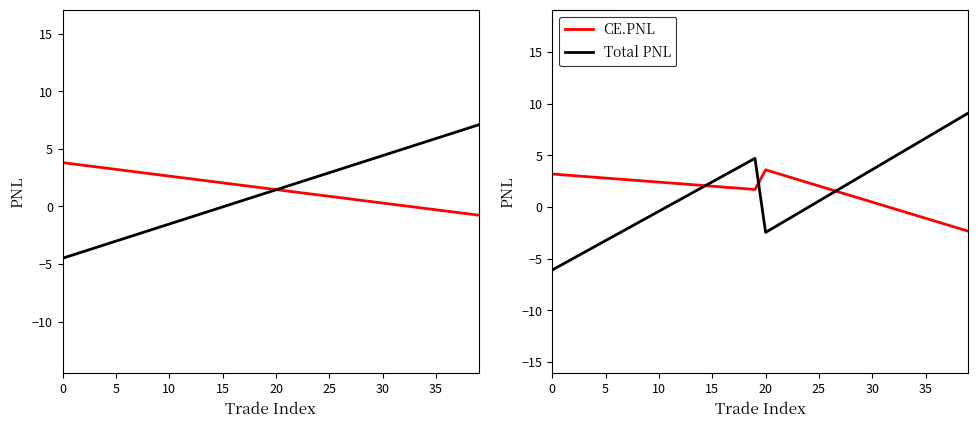

The value of CE.PNL at 25 is 4.0. True or false?

False